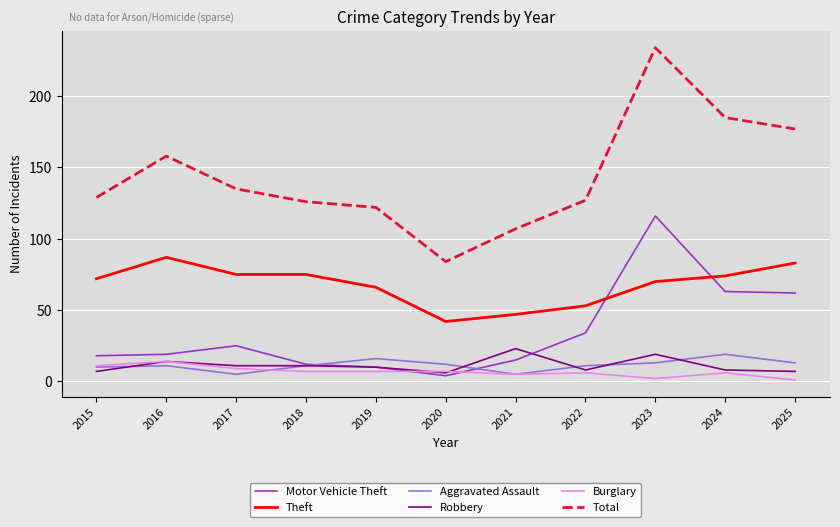

List the series in order of their peak value, lowest first.

Burglary, Aggravated Assault, Robbery, Theft, Motor Vehicle Theft, Total